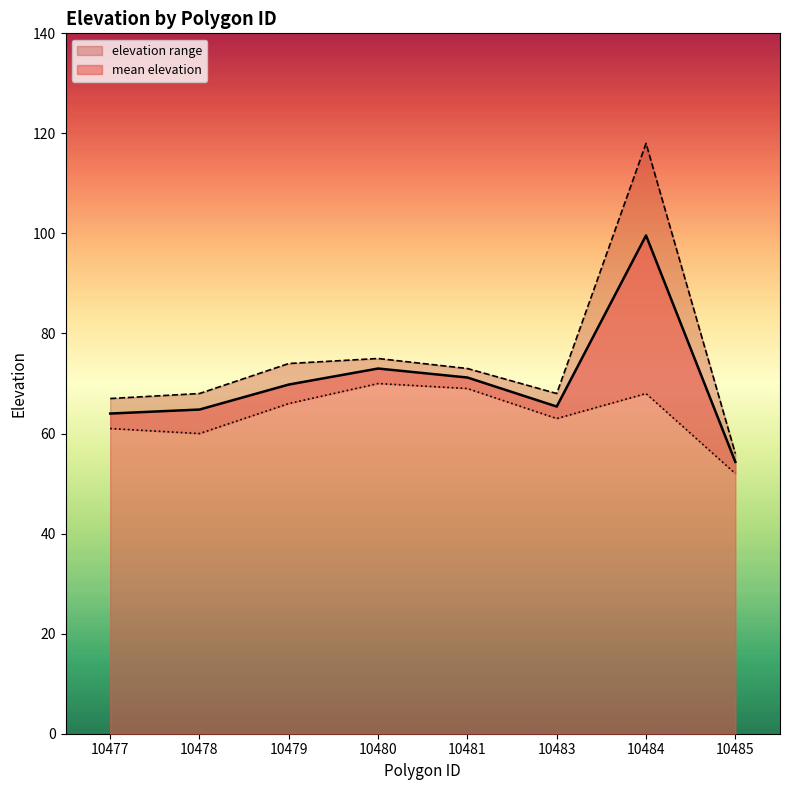

What is the sum of the values at 10485 and 10483?

119.7